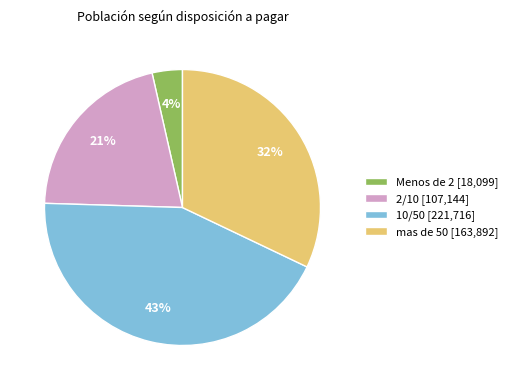

Which category has the biggest portion of the pie?

10/50